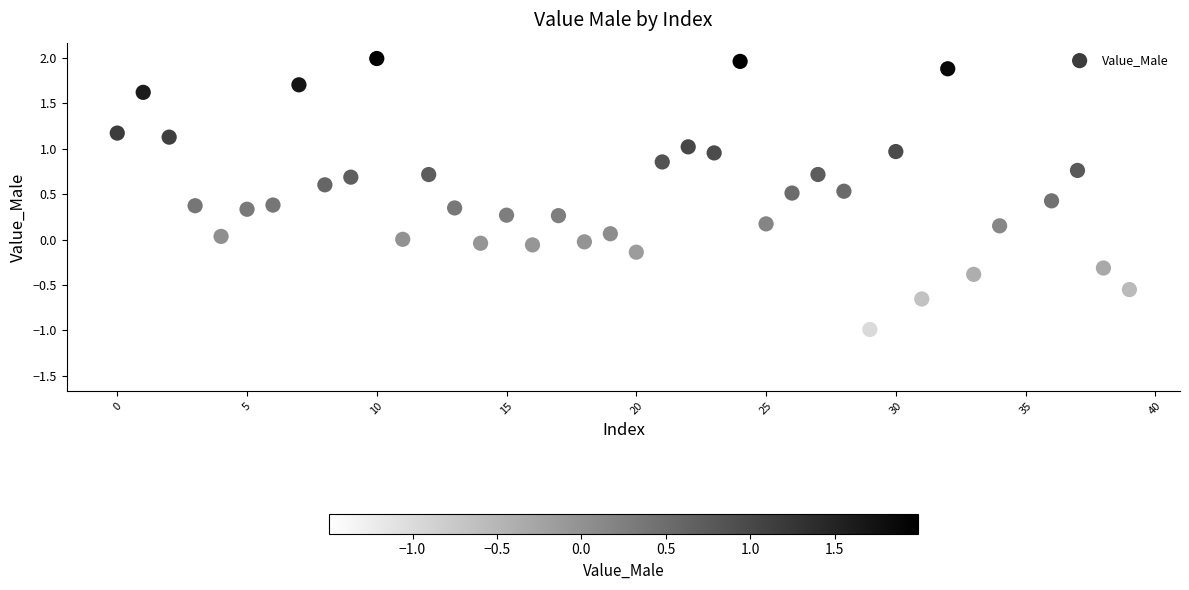

What is the range of Y values (max minus min)?

3.5